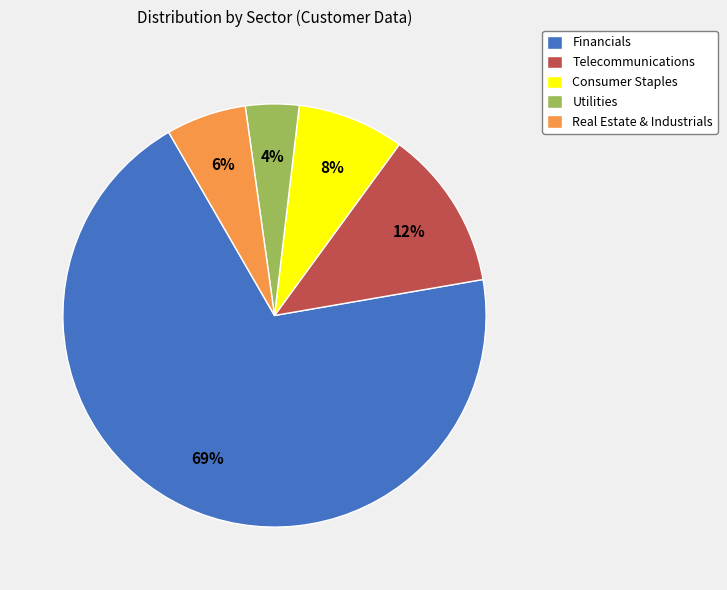

To the nearest percent, what is the difference between the Utilities and Telecommunications slice percentages?

8%